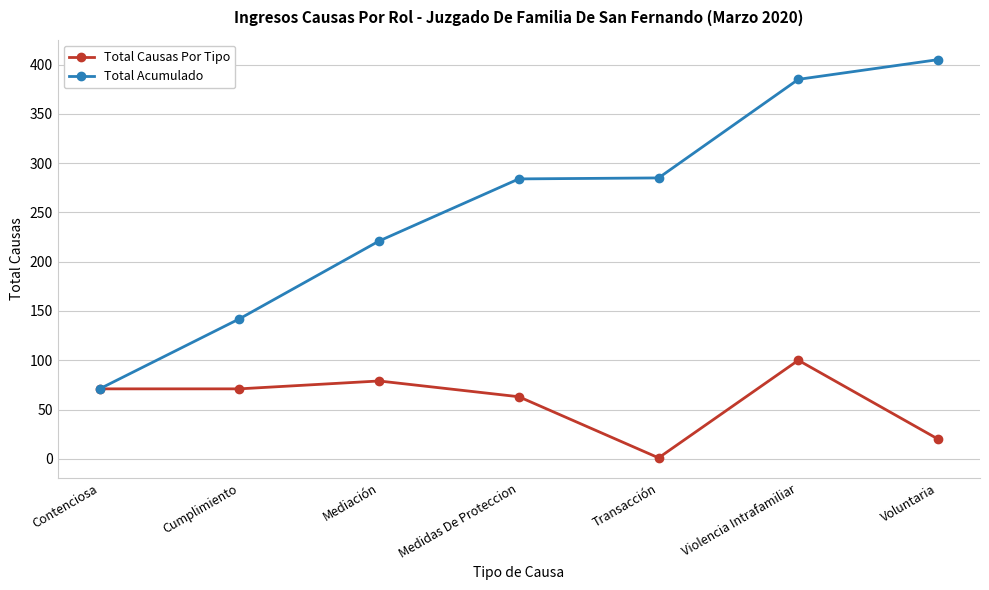

What is the average value of the Total Acumulado series?

256